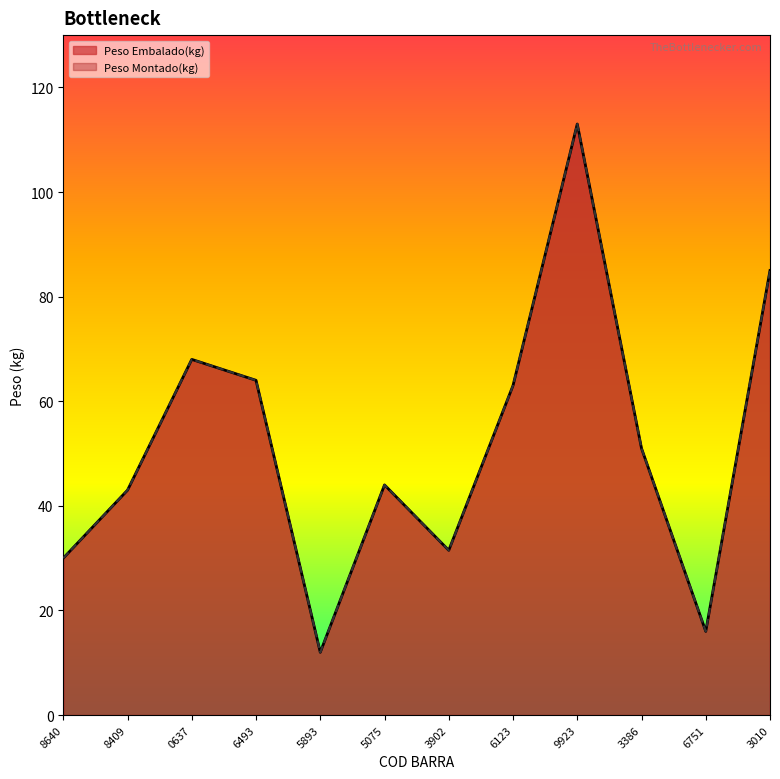

What is the total value across all series at 6493?

128.0